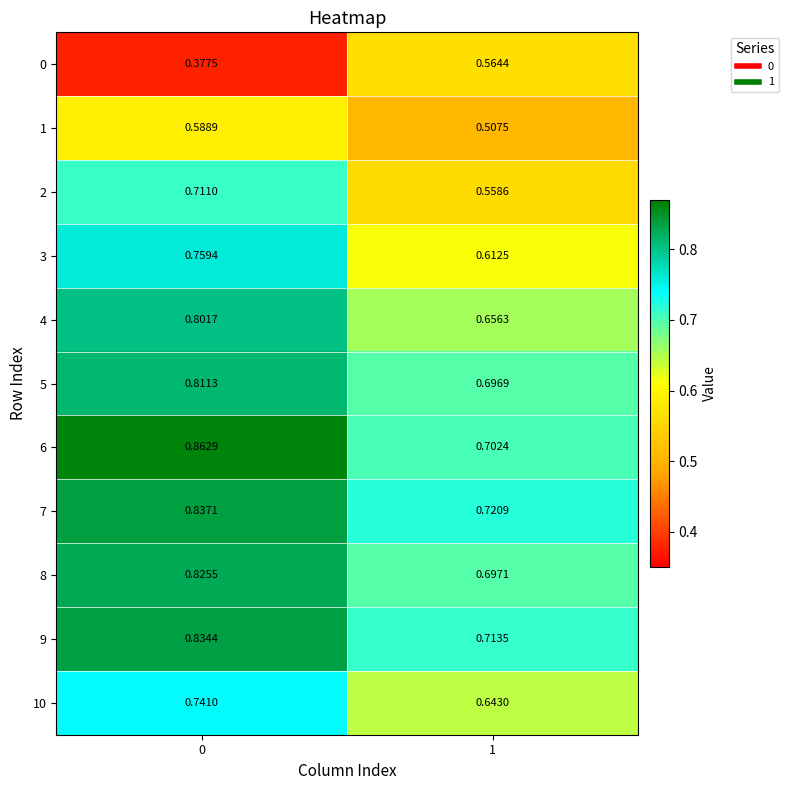

What is the spread (max minus min) of values at 1?

0.2